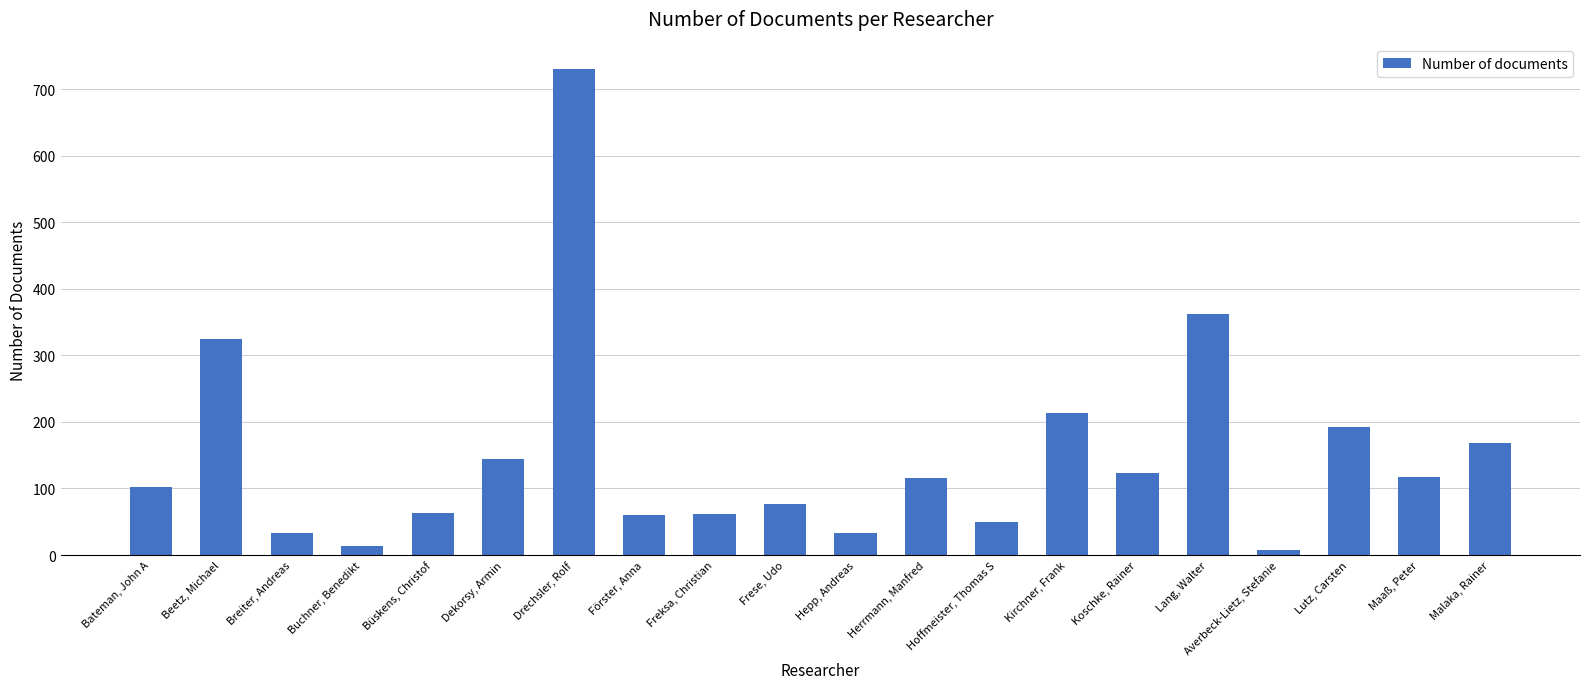

What is the smallest value displayed?

8